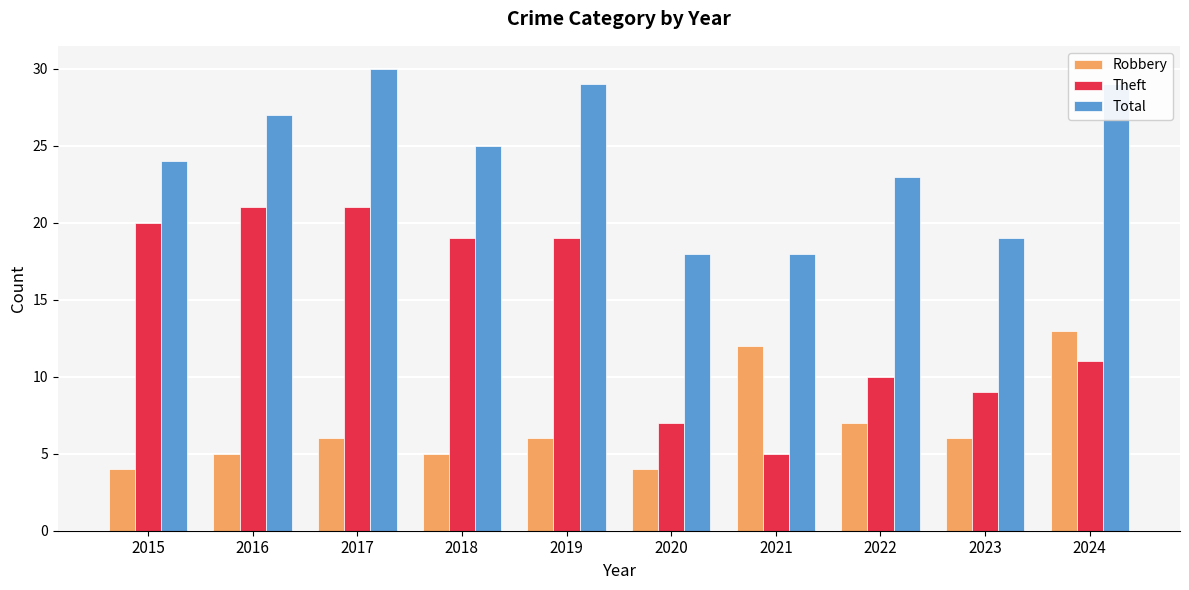

Reading left to right, transcribe all the data shown in this chart.

Robbery: 2015=4	2016=5	2017=6	2018=5	2019=6	2020=4	2021=12	2022=7	2023=6	2024=13
Theft: 2015=20	2016=21	2017=21	2018=19	2019=19	2020=7	2021=5	2022=10	2023=9	2024=11
Total: 2015=24	2016=27	2017=30	2018=25	2019=29	2020=18	2021=18	2022=23	2023=19	2024=29